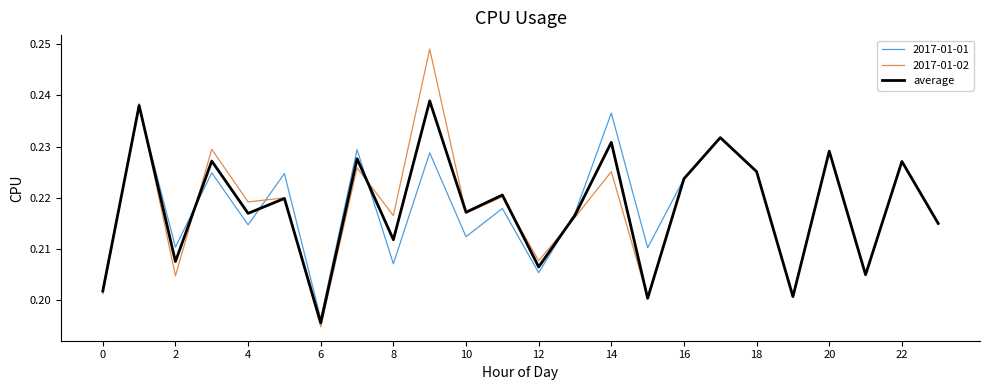

Which series has the largest range (max minus min)?

2017-01-02